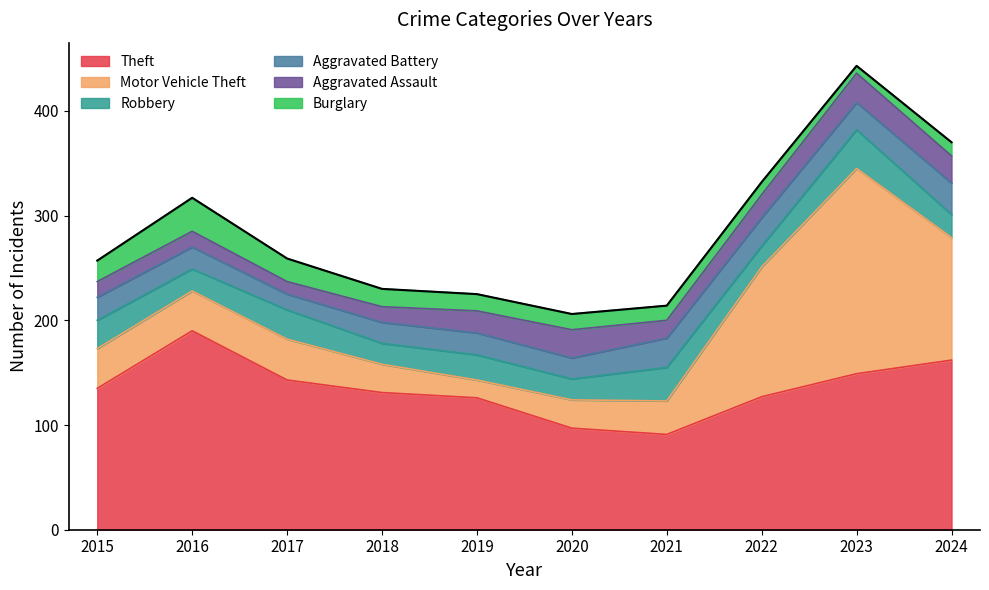

Where is Motor Vehicle Theft nearest to the value 106?

2024